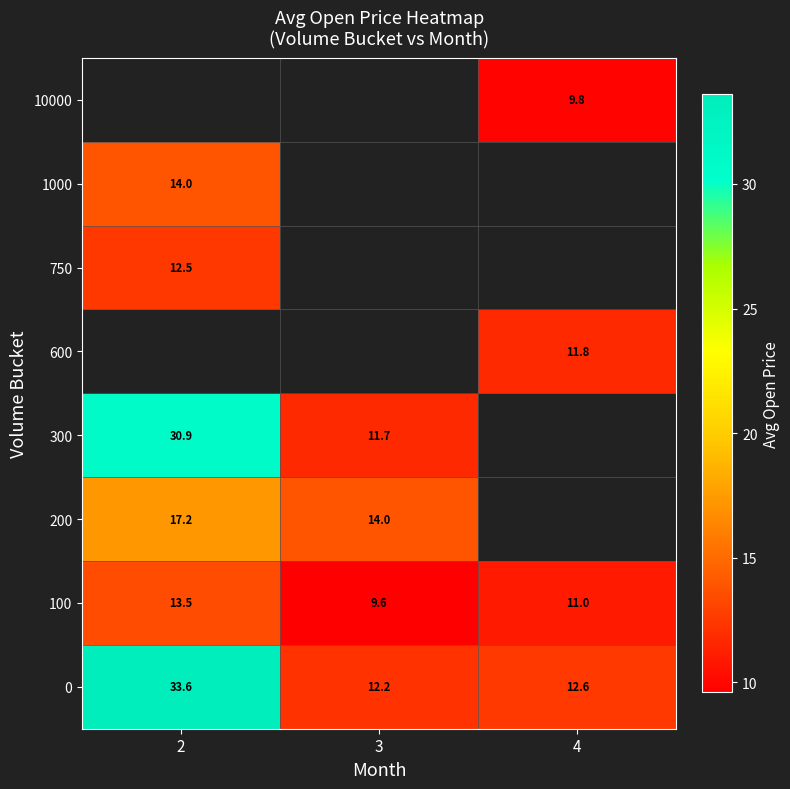

Is the value of 10000 at 4 greater than the value of 600 at 4?

No